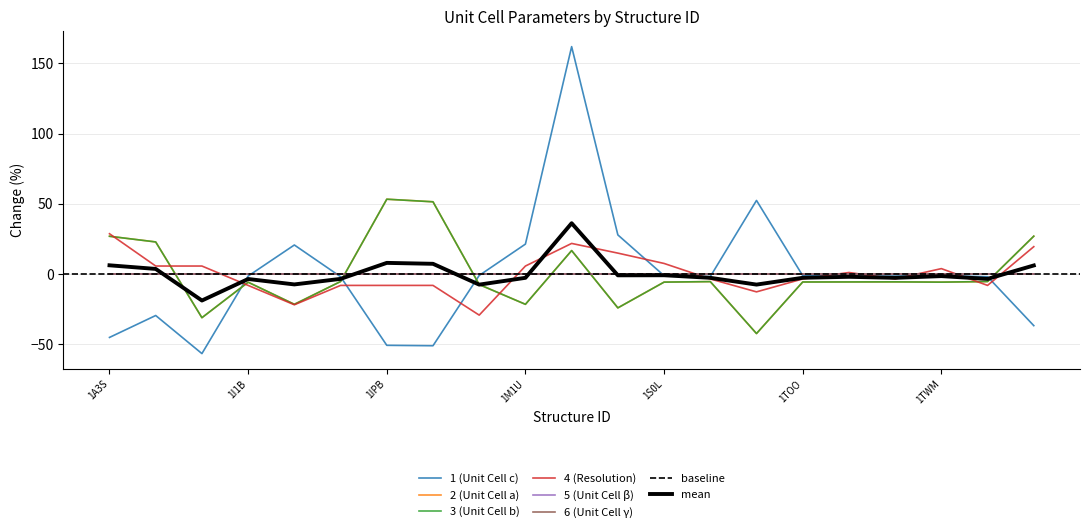

What is the value of the Res point at the 14th from the left?

-3.5